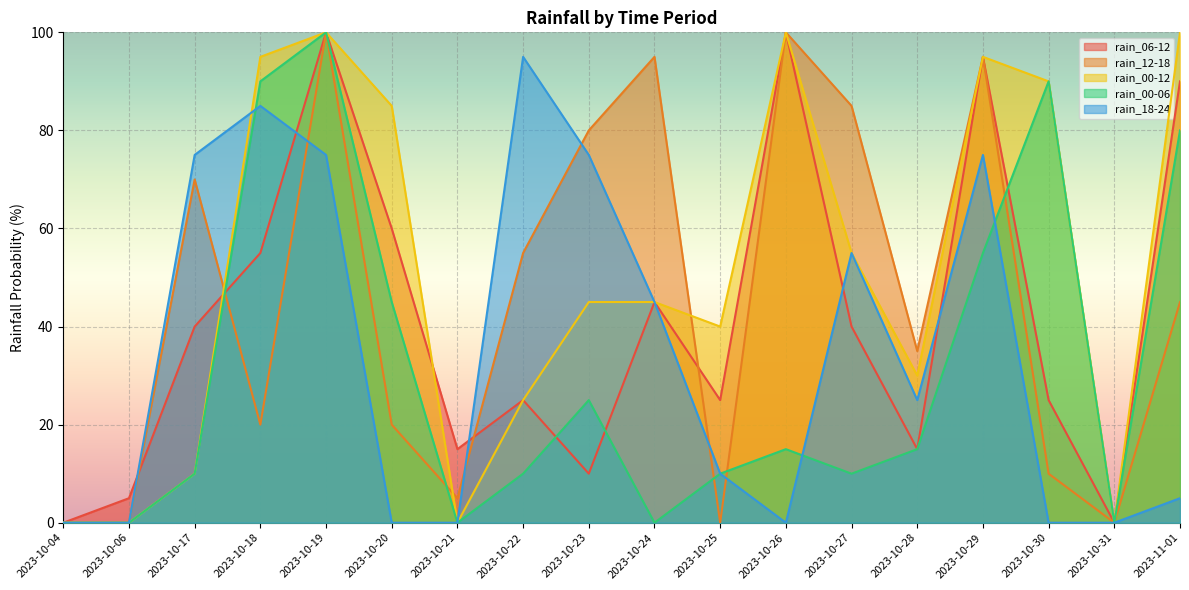

How many lines are shown in the chart?

5